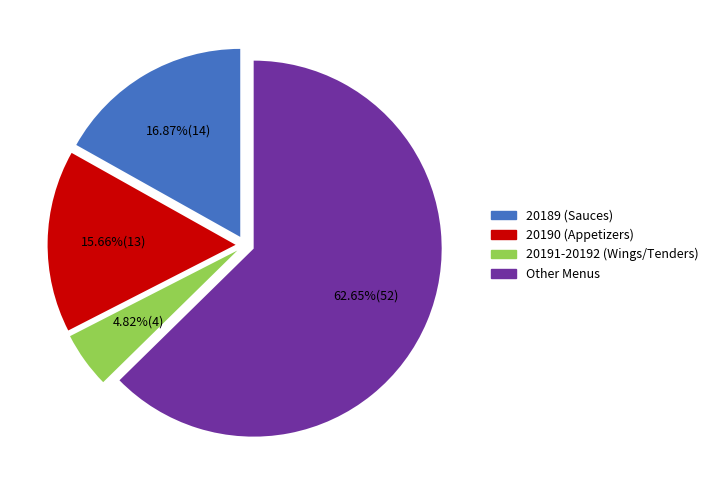

Is there a majority slice in this chart?

Yes